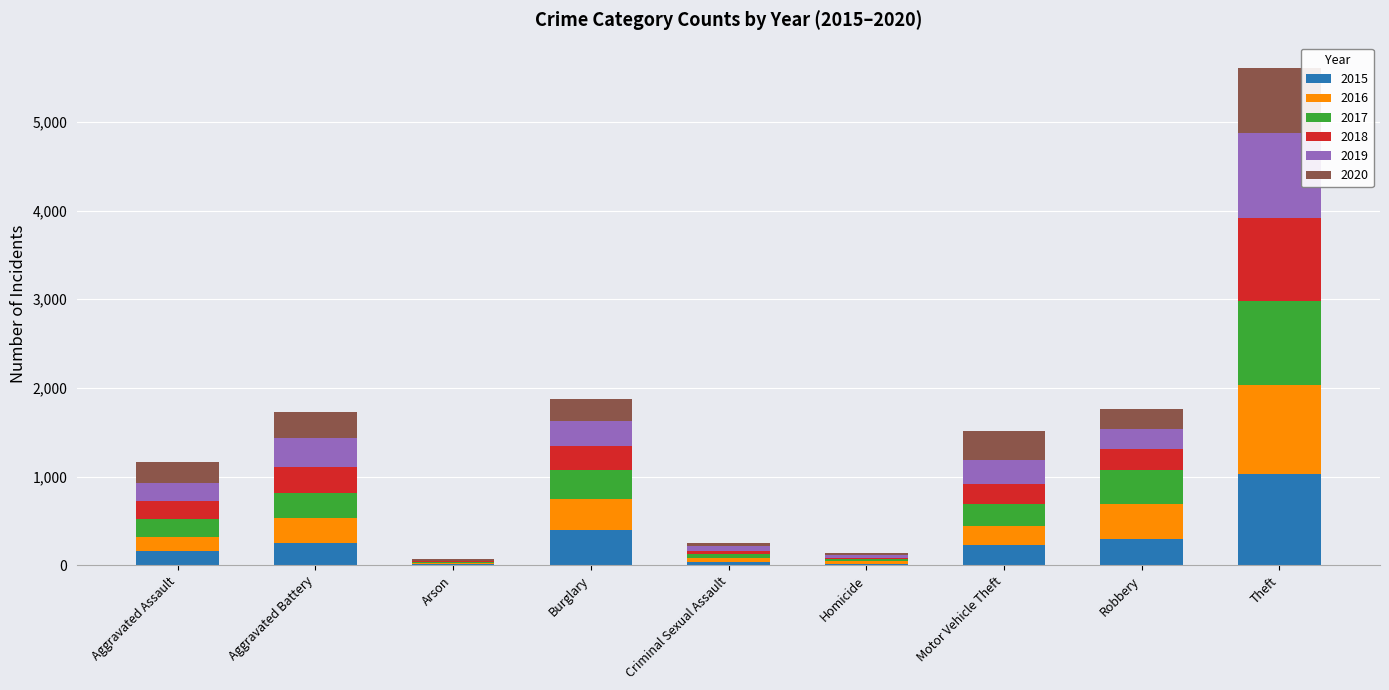

Are the bars grouped side by side (vs. stacked)?

No